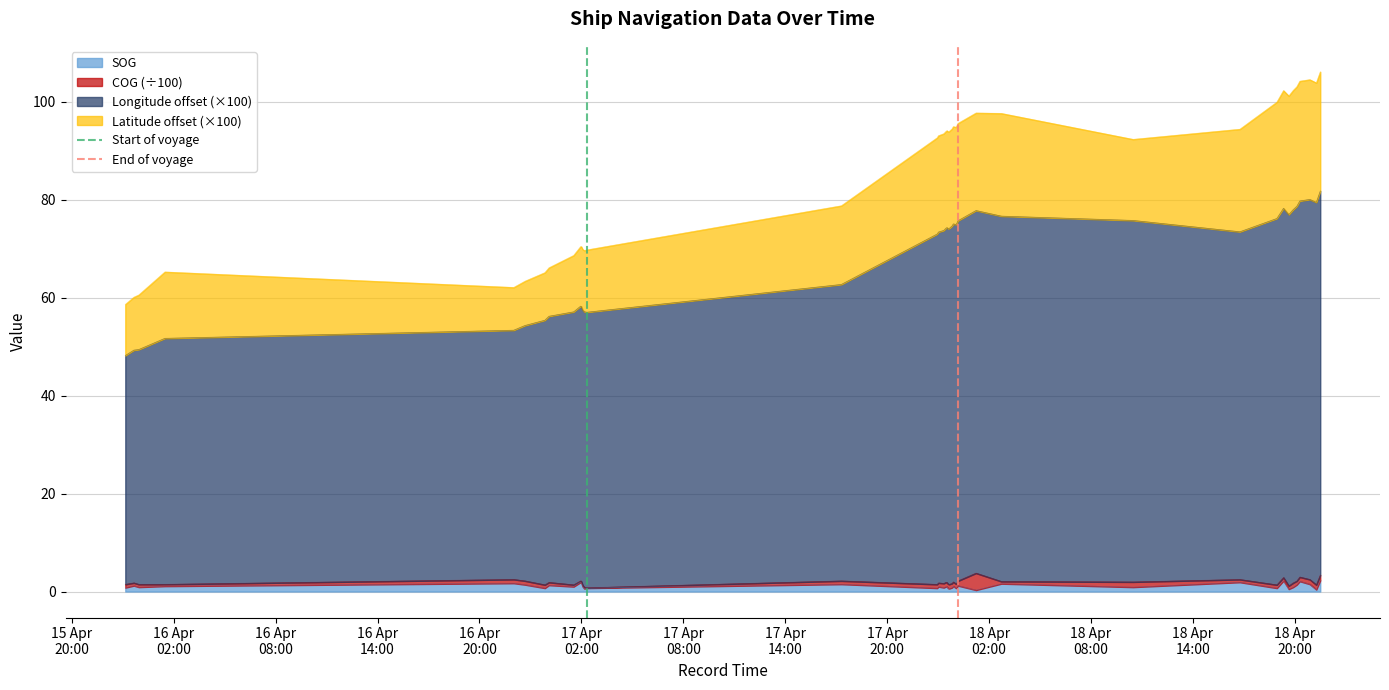

How many positive values does the End of voyage series have?

1